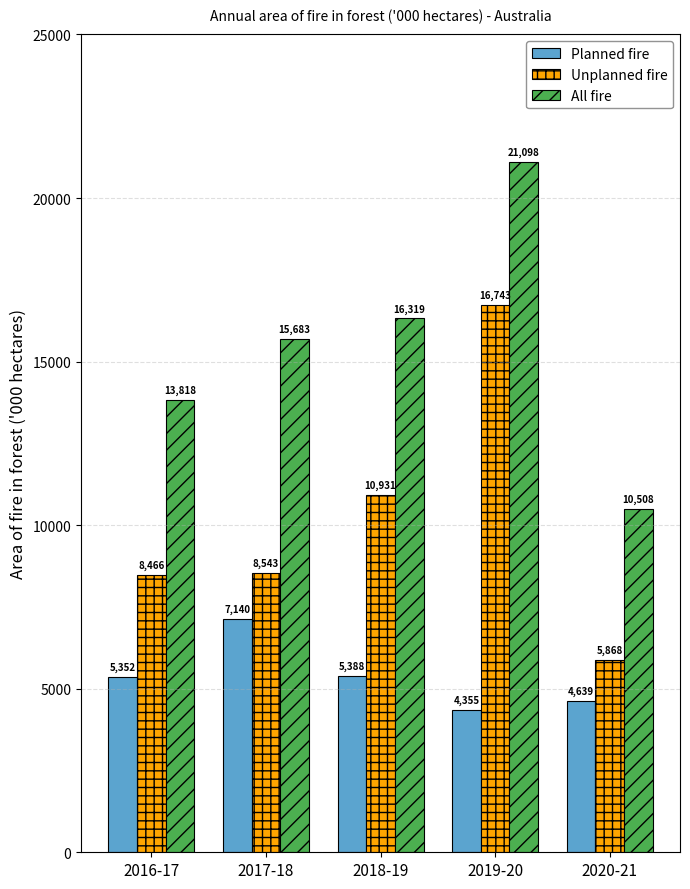

Which series has the largest range (max minus min)?

Unplanned fire